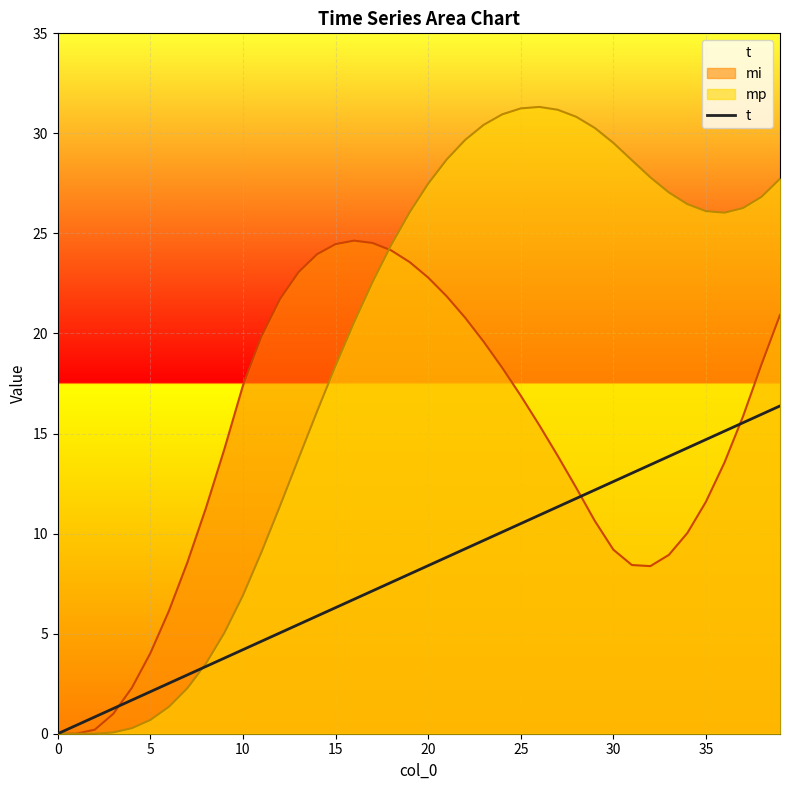

What is the average value?

8.2